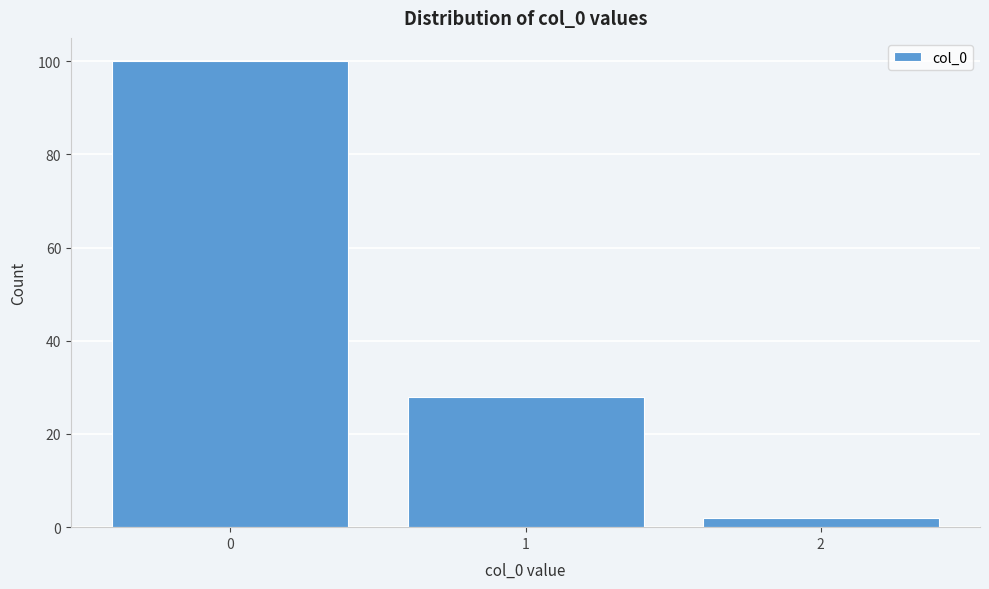

Reading left to right, transcribe all the data shown in this chart.

100	28	2